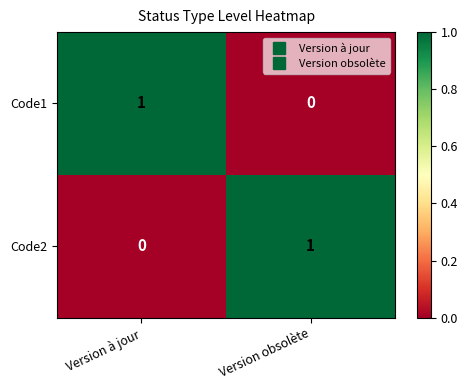

Reading left to right, list all the values displayed in this chart.

Code1: Version à jour=1	Version obsolète=0
Code2: Version à jour=0	Version obsolète=1